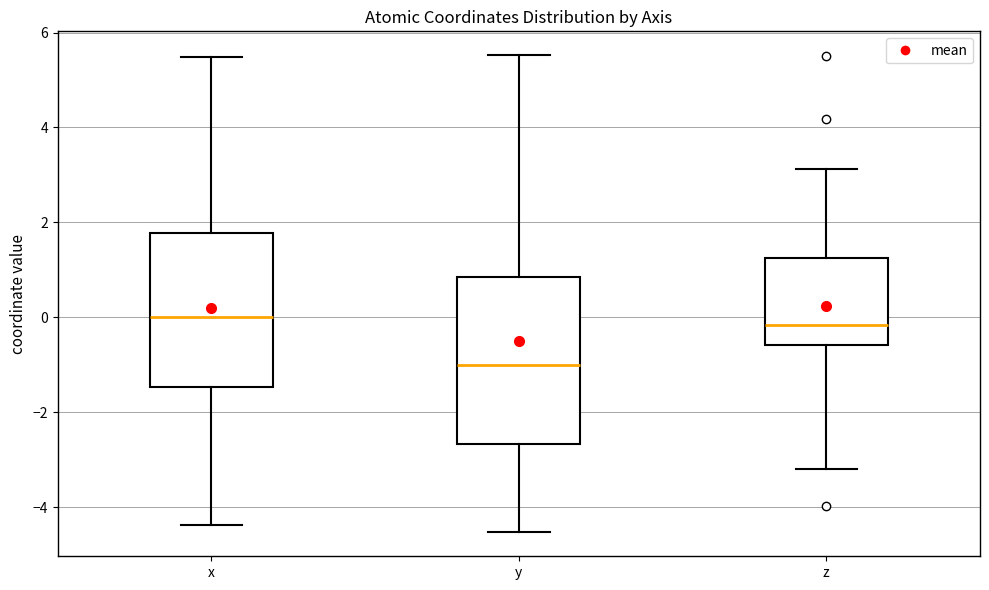

Which box's median line is the lowest?

y